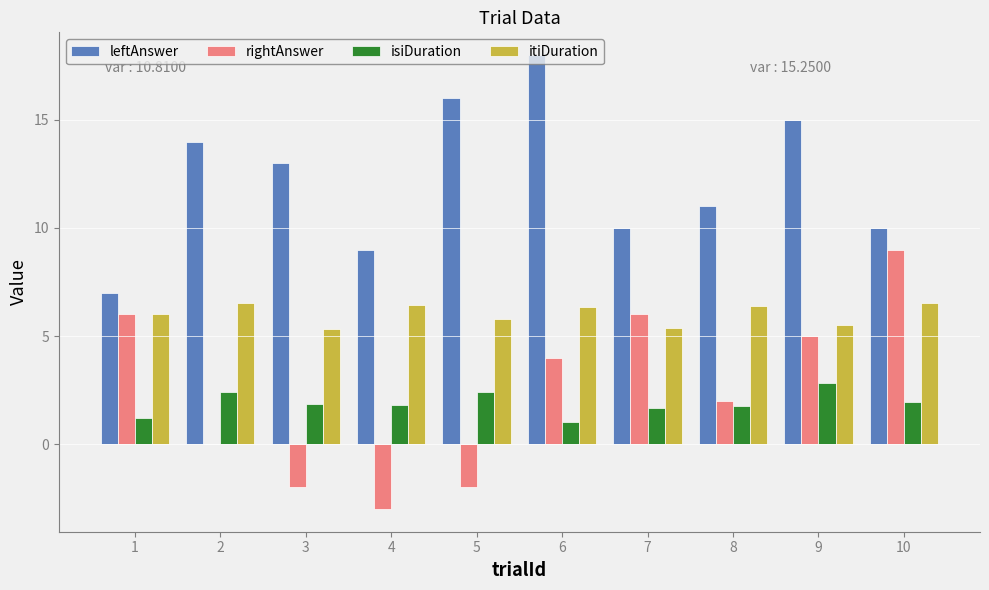

How many series are shown in this chart?

4